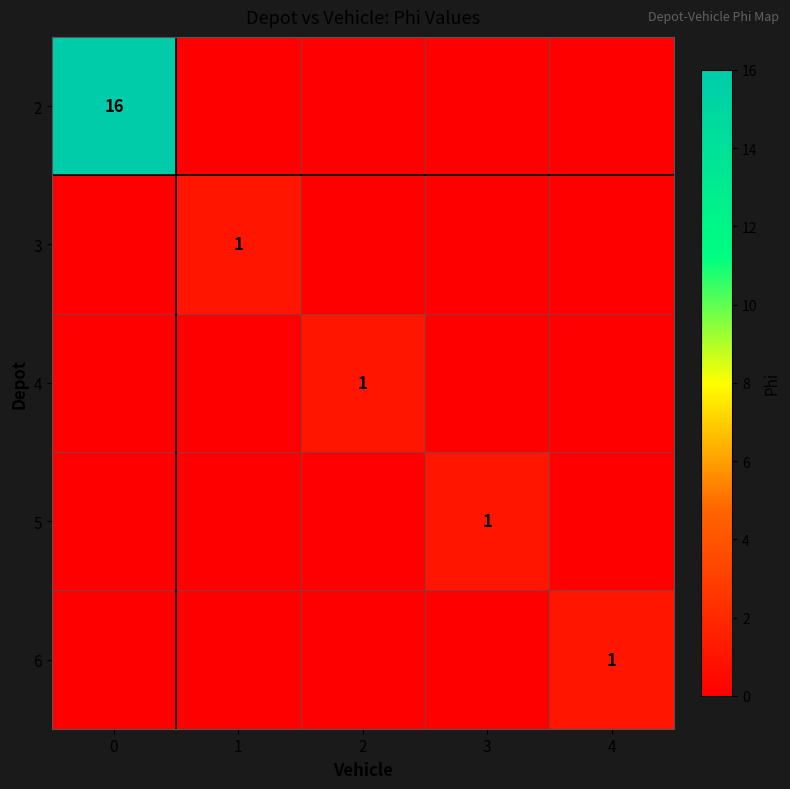

The 5 series shows 1 at 3. True or false?

True